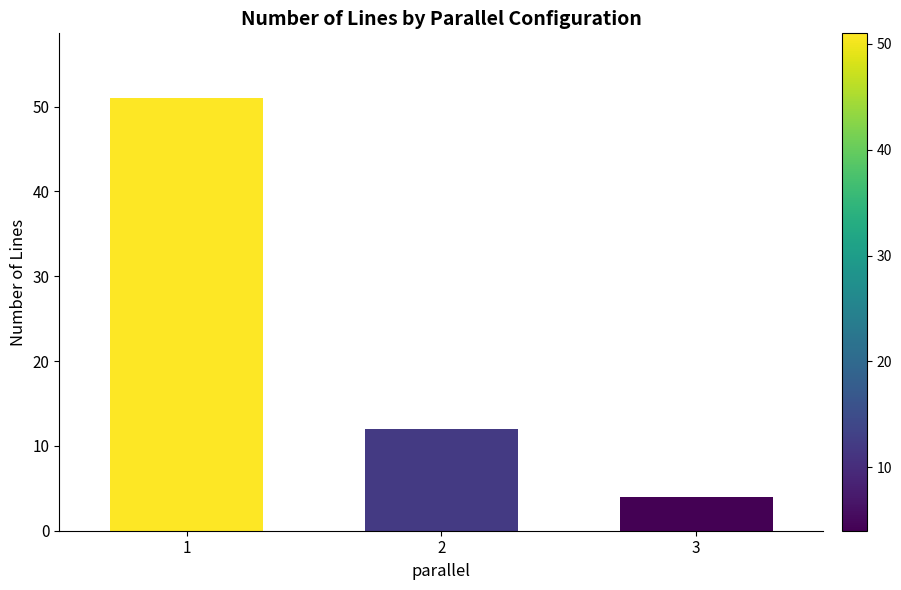

What is the change in value from 1 to 3?

-47